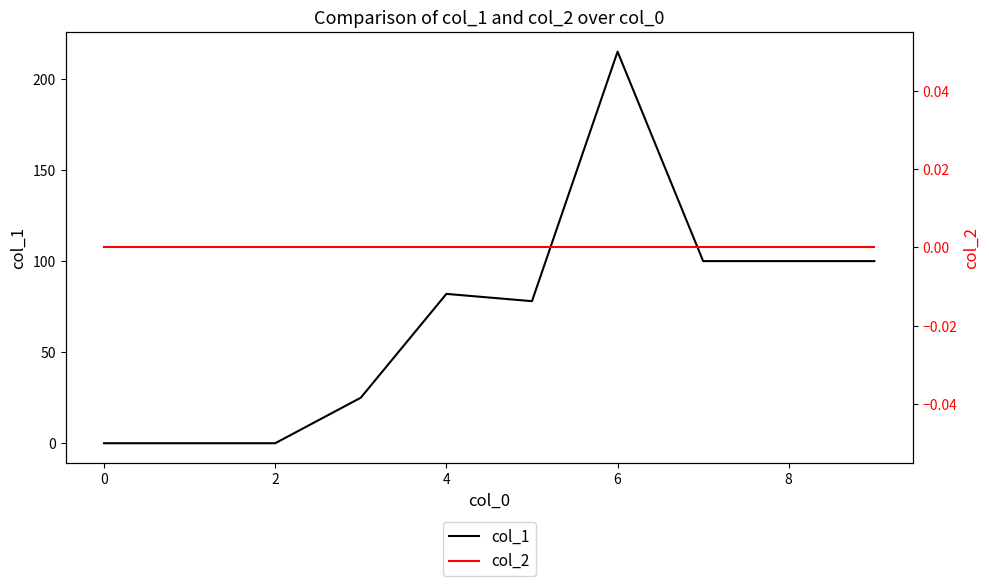

The value of col_1 at 4 is 82. True or false?

True